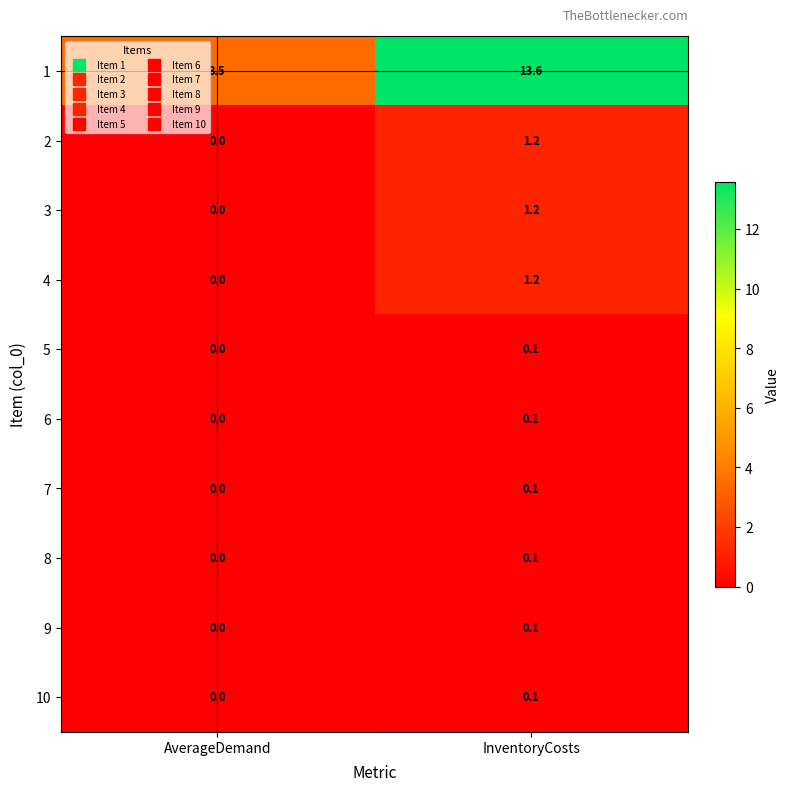

Between AverageDemand and InventoryCosts, which series saw the biggest shift?

1